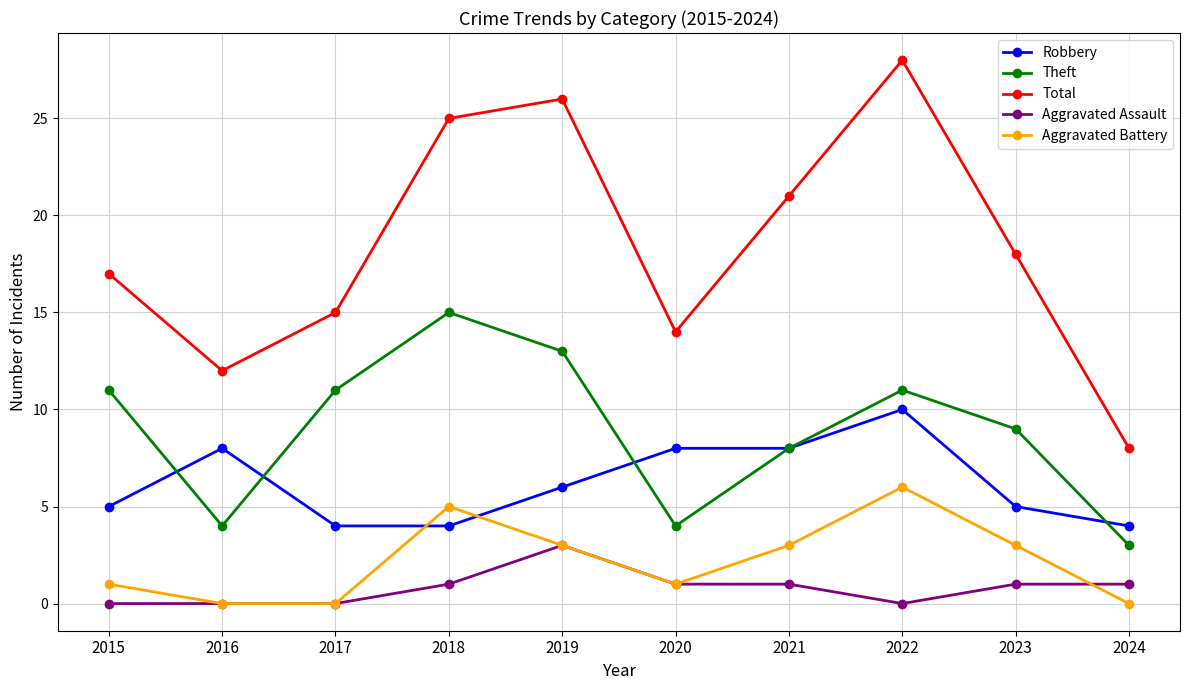

What is the approximate value of Theft at 2021, to the nearest 5?

10